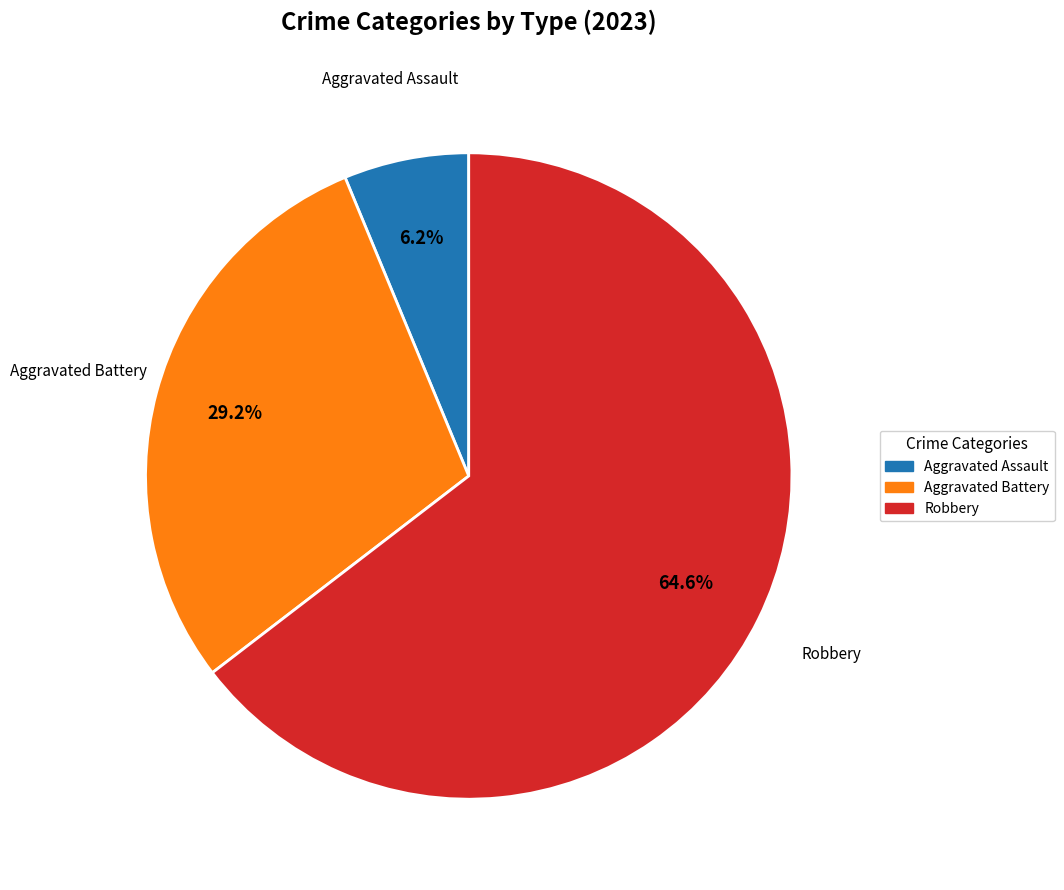

Is there a majority slice in this chart?

Yes